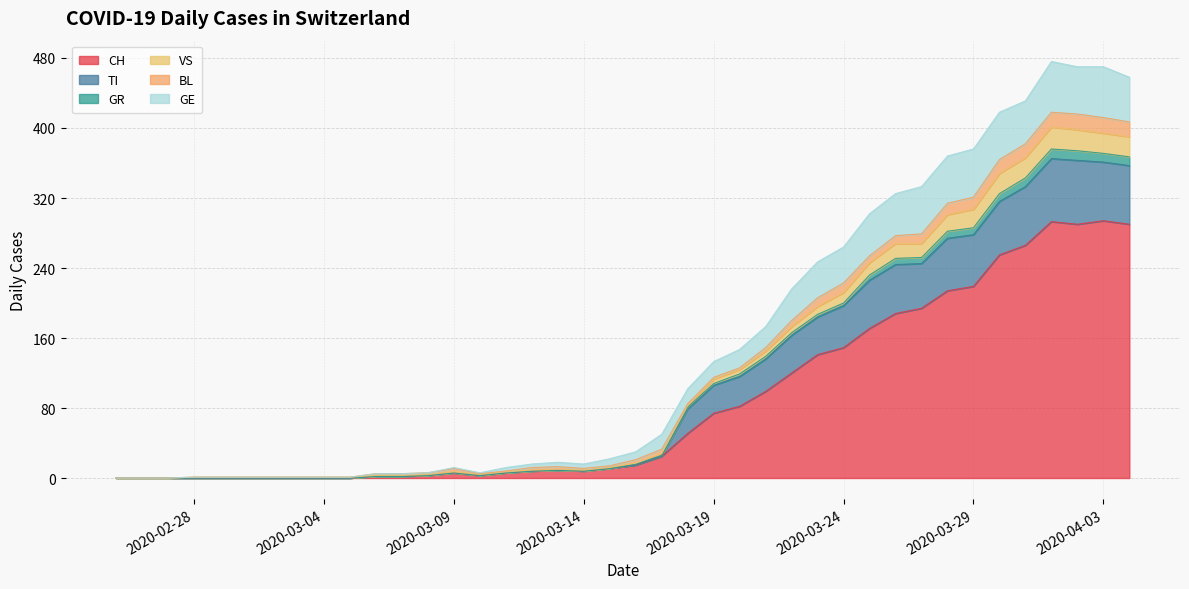

Does the chart have visible grid lines?

Yes